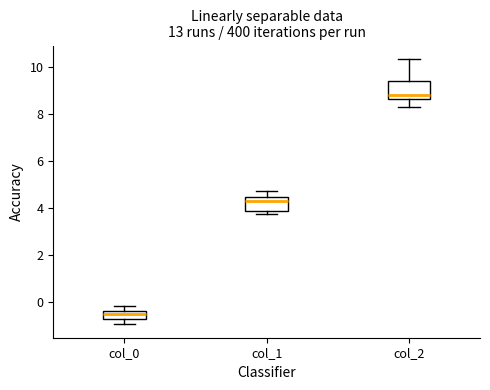

Which box has the highest median line?

col_2